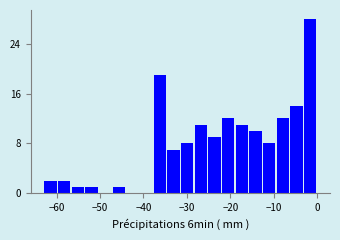

Read against the x-axis, roughly where is the centre of the tallest bar?

-2